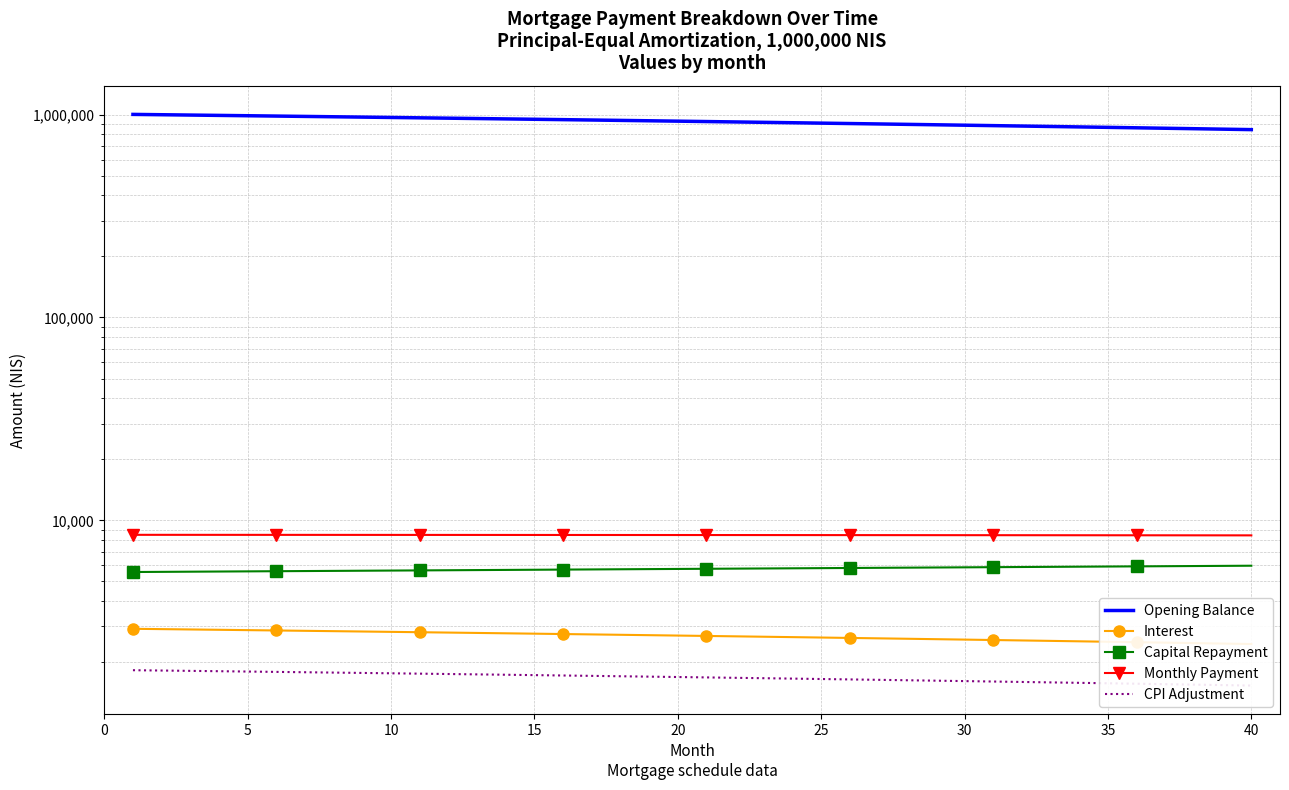

Which category has the lowest value across all series?

40